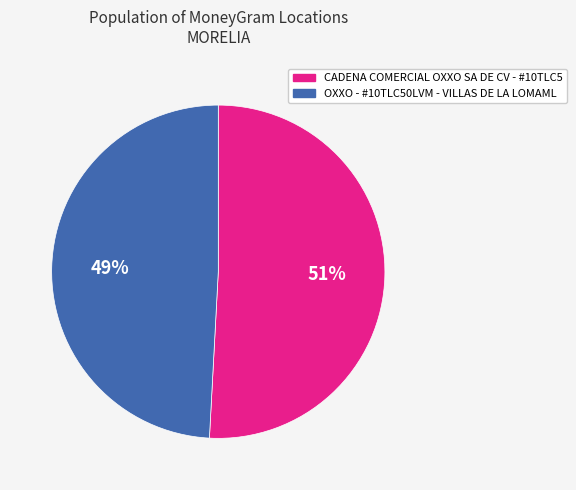

The OXXO - #10TLC50LVM - VILLAS DE LA LOMAML slice represents 49% of the pie. True or false?

True